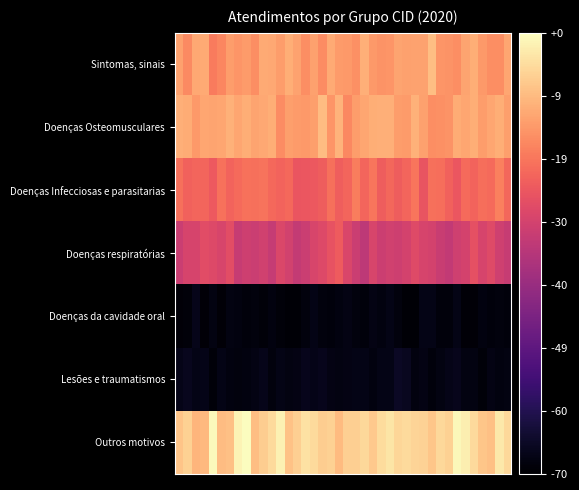

Rank the series by their maximum value, from highest to lowest.

Outros motivos, Sintomas, sinais, Doenças Osteomusculares, Doenças Infecciosas e parasitarias, Doenças respiratórias, Lesões e traumatismos, Doenças da cavidade oral